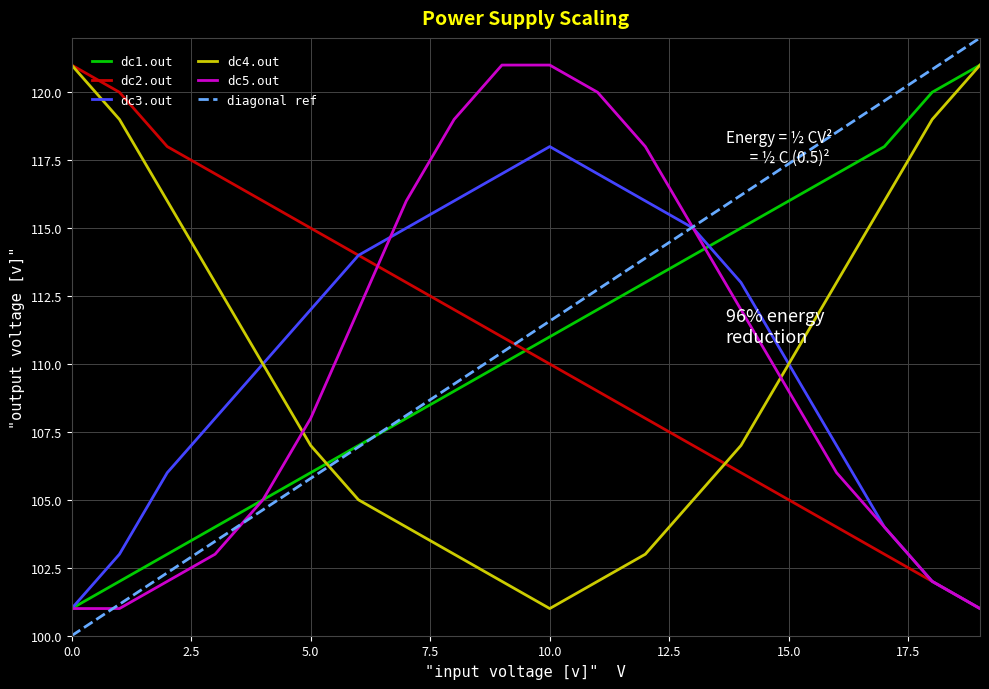

What is the value of the dc5.out point at the 15th from the left?

112